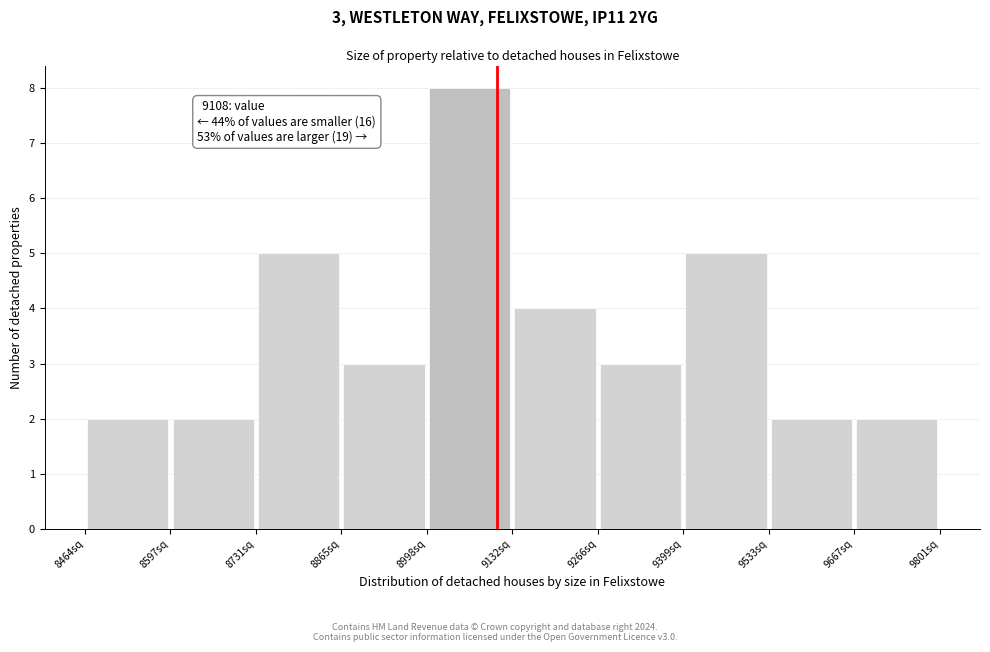

Over which range of the x-axis is the bar tallest?

9000 to 9140